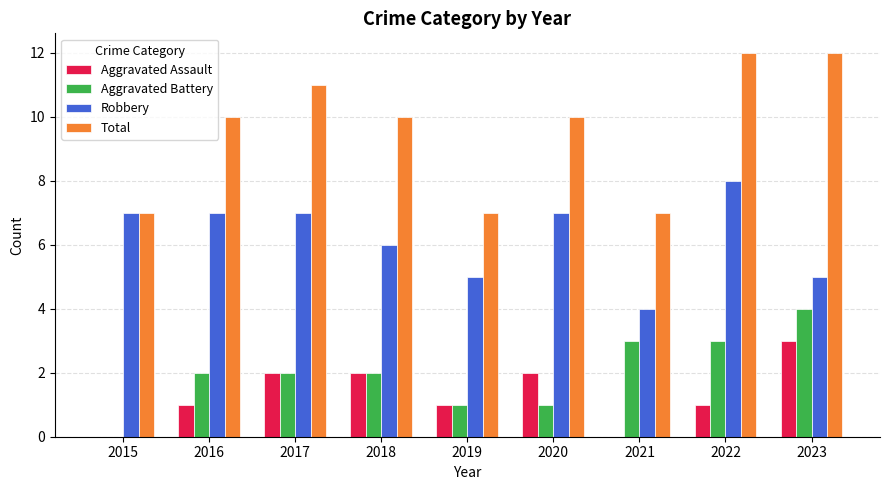

Which series has the largest total across all categories?

Total